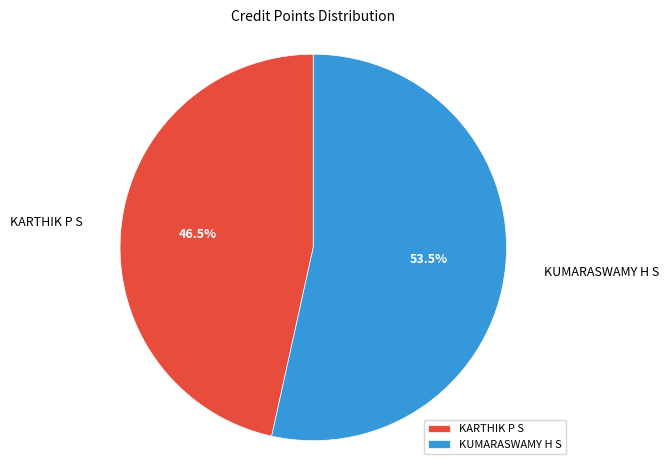

How much of the chart is everything except KUMARASWAMY H S?

46.5%